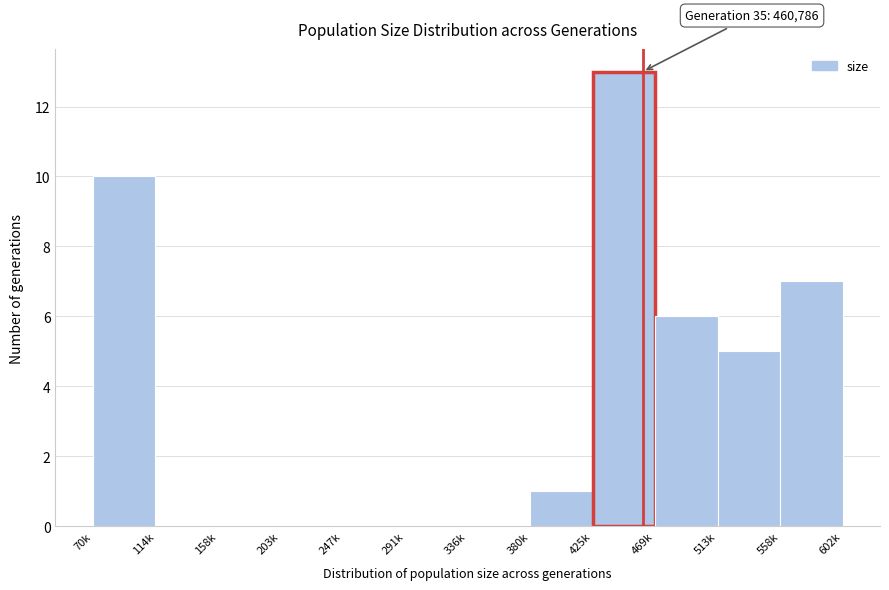

Reading left to right, what are all the values shown in this chart?

70k=10	114k=0	158k=0	203k=0	247k=0	291k=0	336k=0	380k=1	425k=13	469k=6	513k=5	558k=7